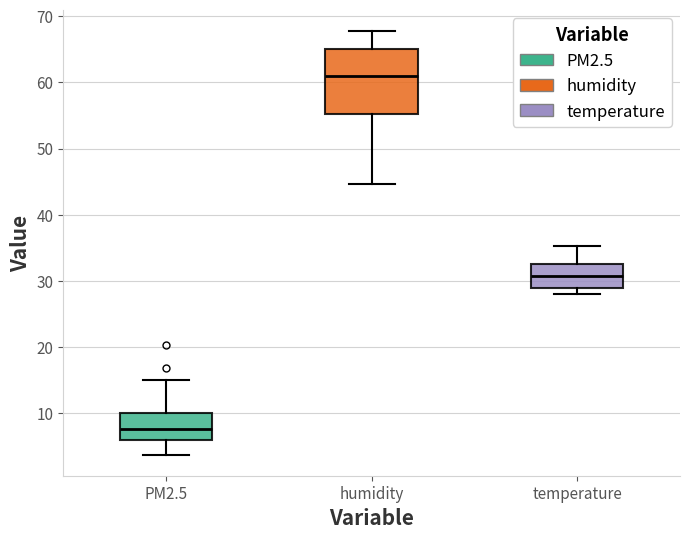

Comparing the boxes themselves (not the whiskers), which one is the tallest?

humidity